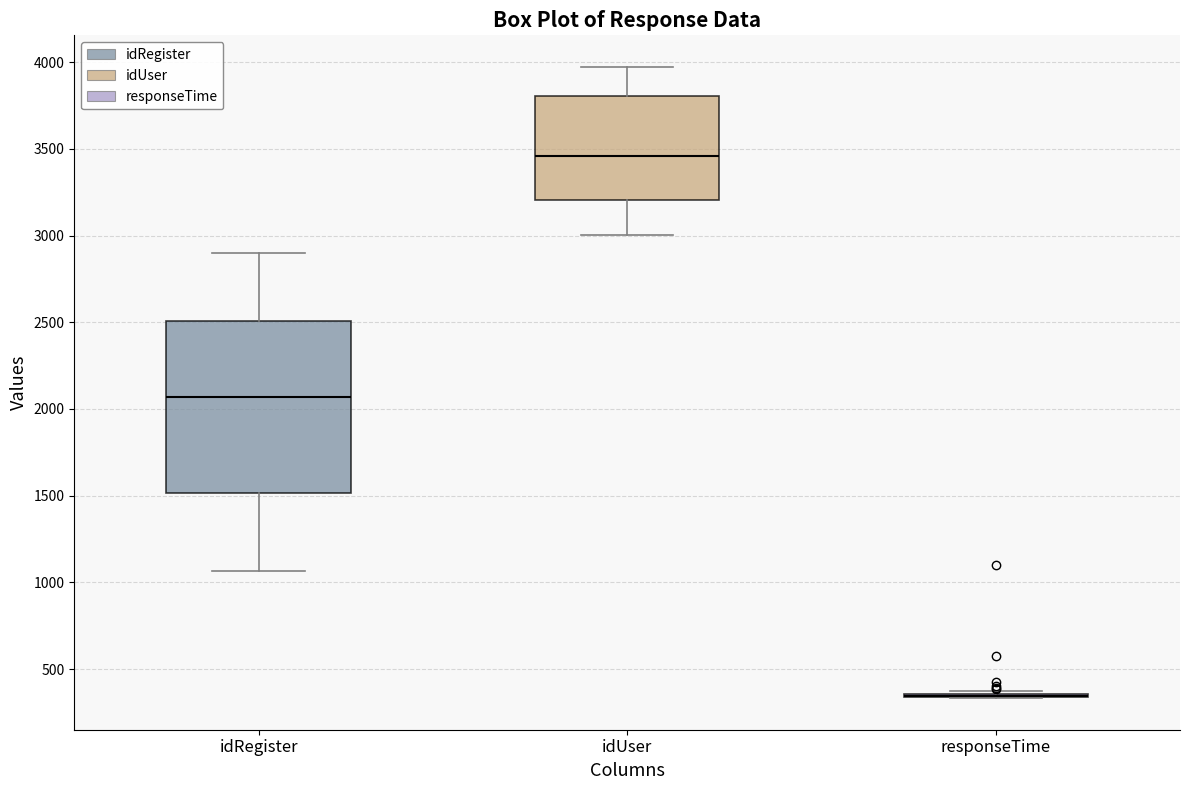

Reading left to right, transcribe this box plot: for each box, give where its median line is, the range the box spans, and where its two whiskers end, as read against the y-axis. The values are not printed on the chart, so give them approximately, as read against the axis.

idRegister: median 2050, box 1500 to 2500, whiskers 1050 to 2900
idUser: median 3450, box 3200 to 3800, whiskers 3000 to 3950
responseTime: box collapsed to a line at 350, whiskers 350 to 350